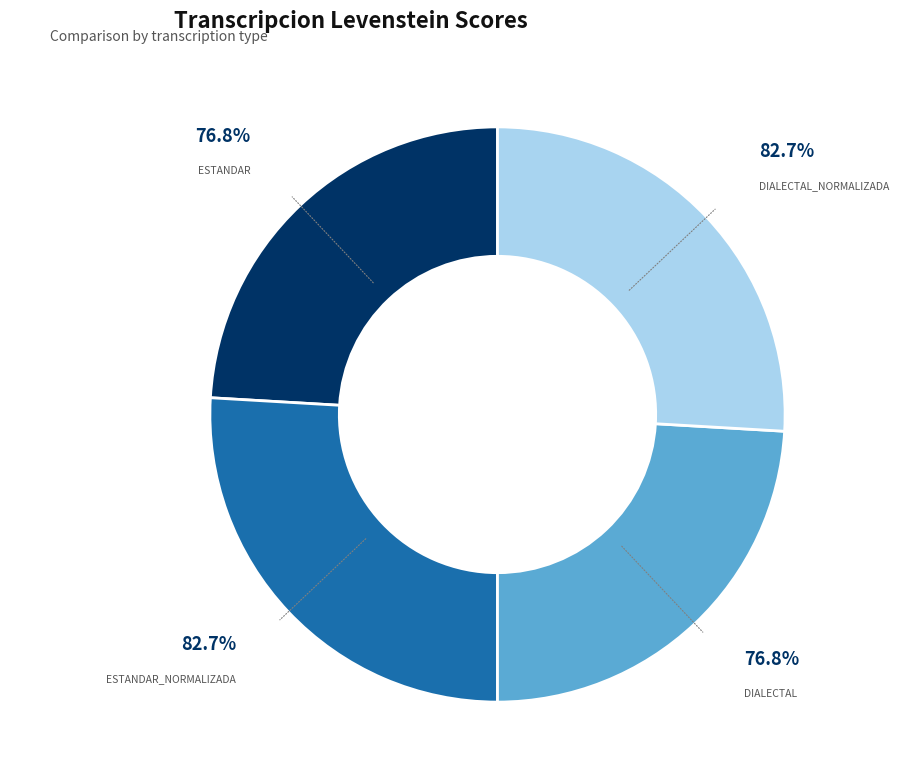

Rank the categories by value from lowest to highest.

Estandar, Dialectal, Estandar_normalizada, Dialectal_normalizada